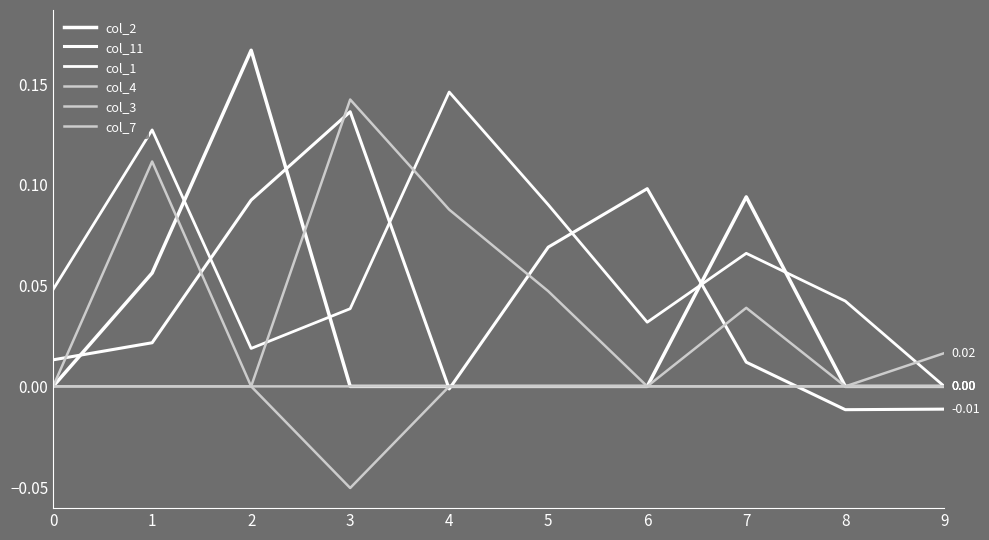

Does the chart display data point markers on the line(s)?

No